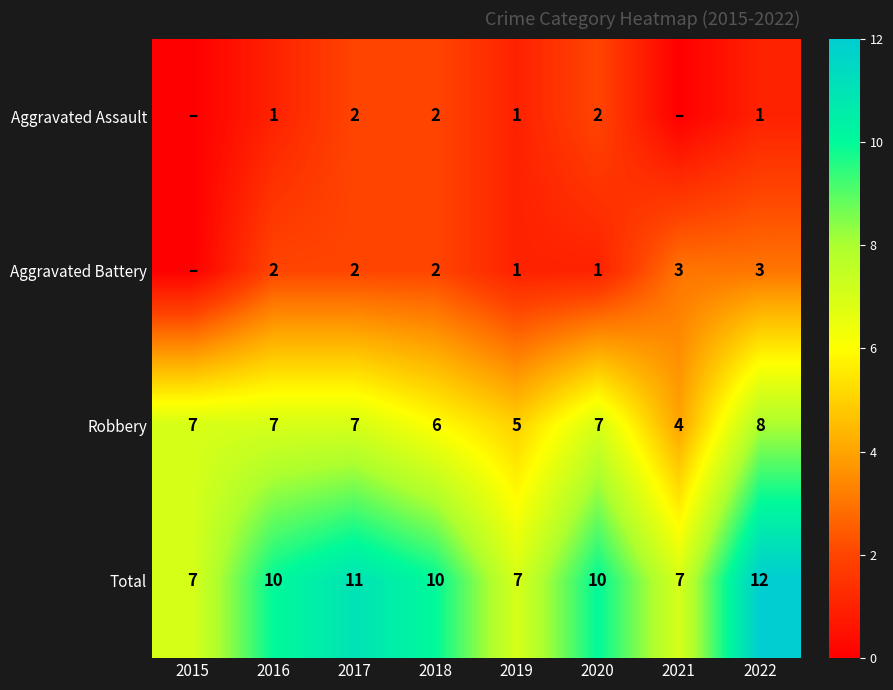

At which label does Total reach its peak?

2022